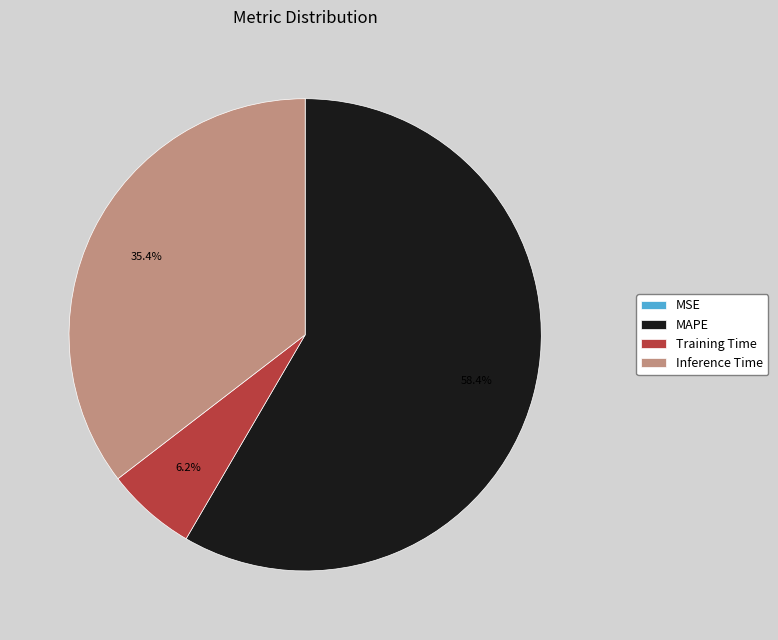

The MAPE slice represents 53% of the pie. True or false?

False